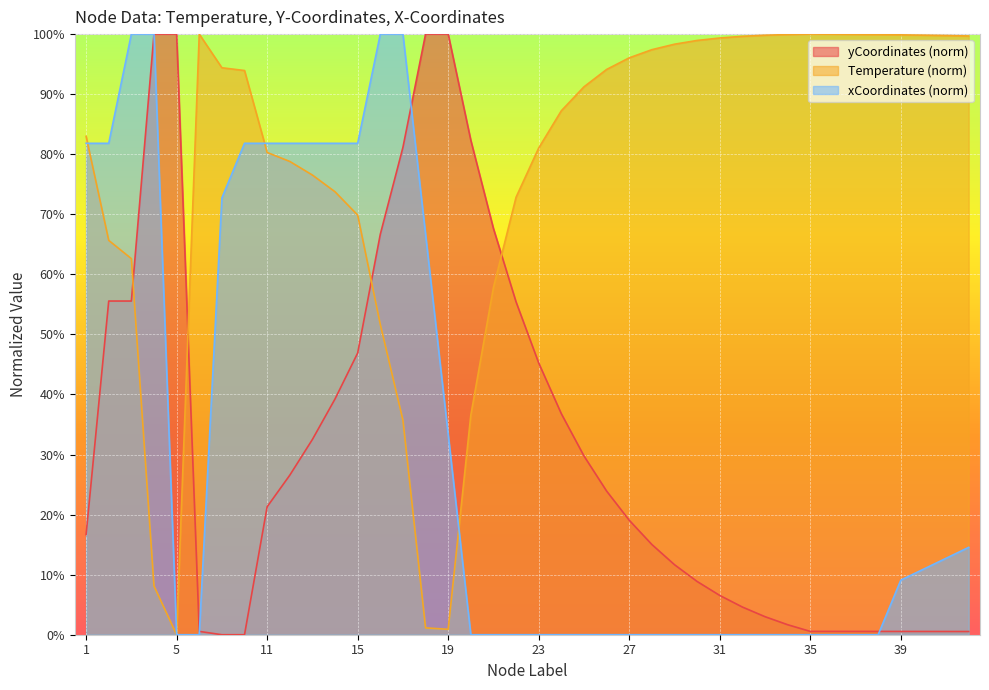

Rank the categories by Temperature value from highest to lowest.

6, 35, 36, 37, 34, 38, 39, 40, 33, 41, 42, 32, 31, 30, 29, 28, 27, 7, 26, 8, 25, 24, 1, 23, 11, 12, 13, 14, 22, 15, 2, 3, 21, 16, 20, 17, 4, 18, 19, 5